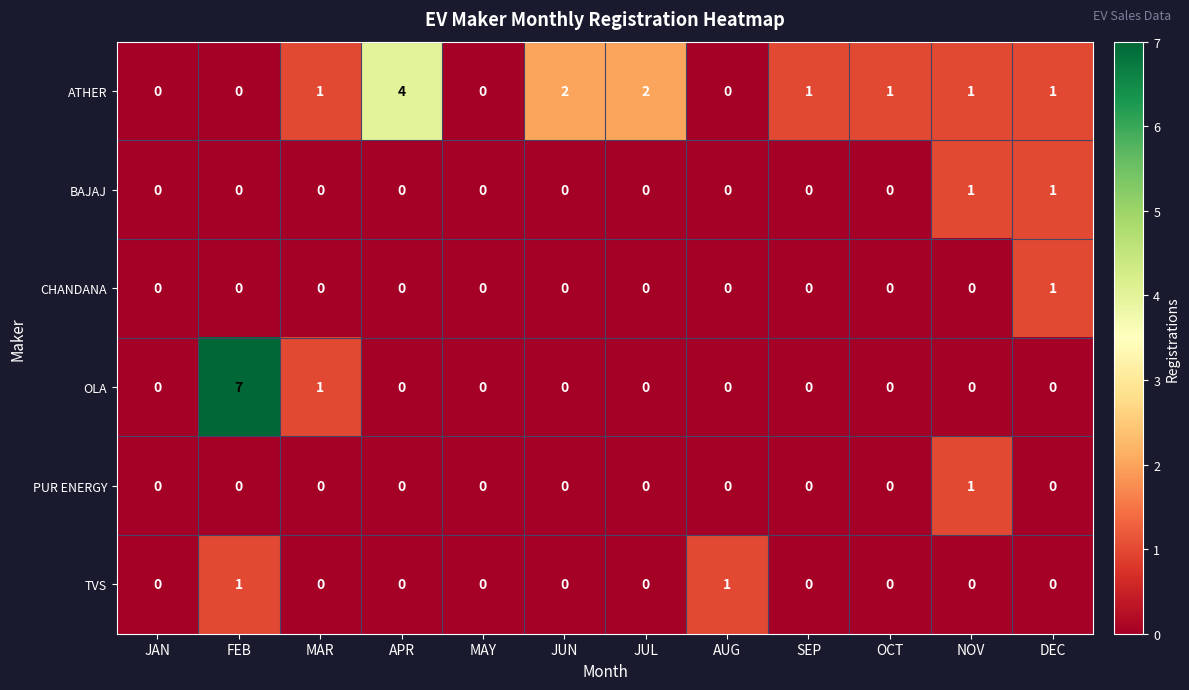

Between FEB and OCT, which series saw the biggest shift?

OLA